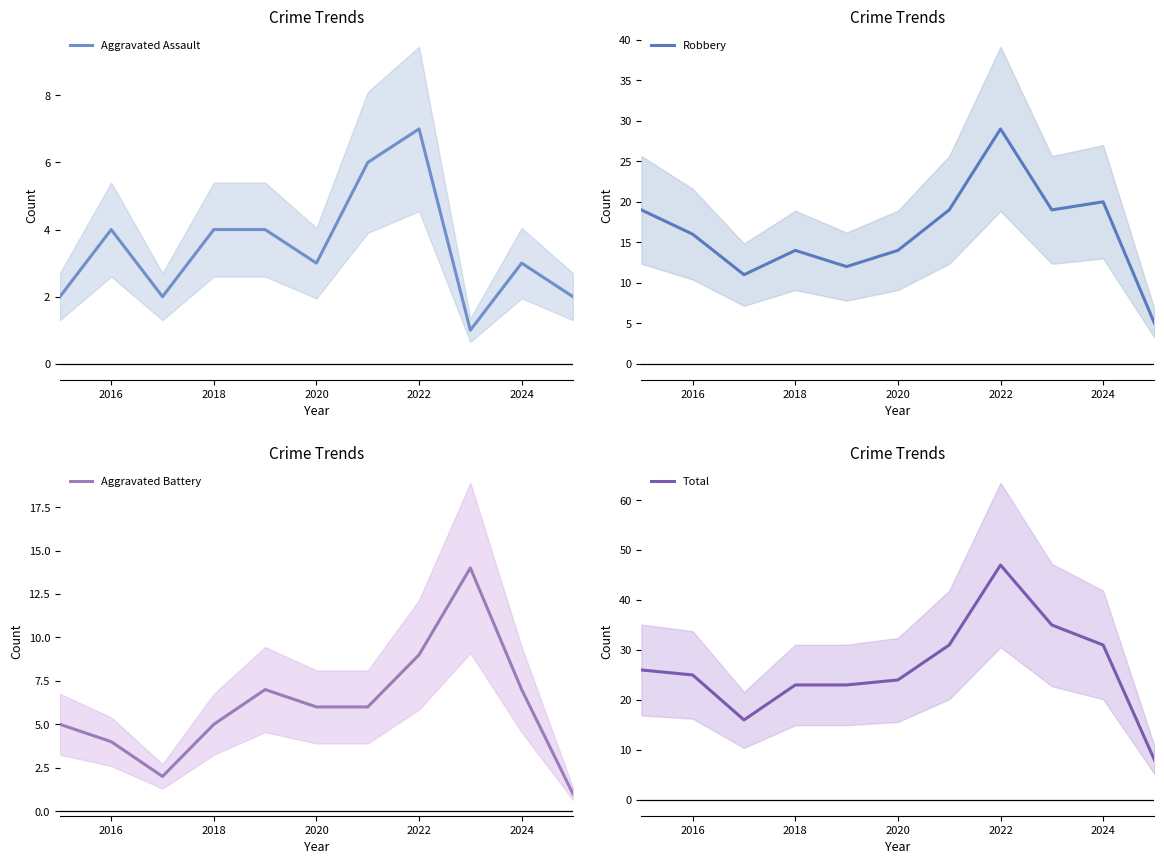

Does the chart display data point markers on the line(s)?

No